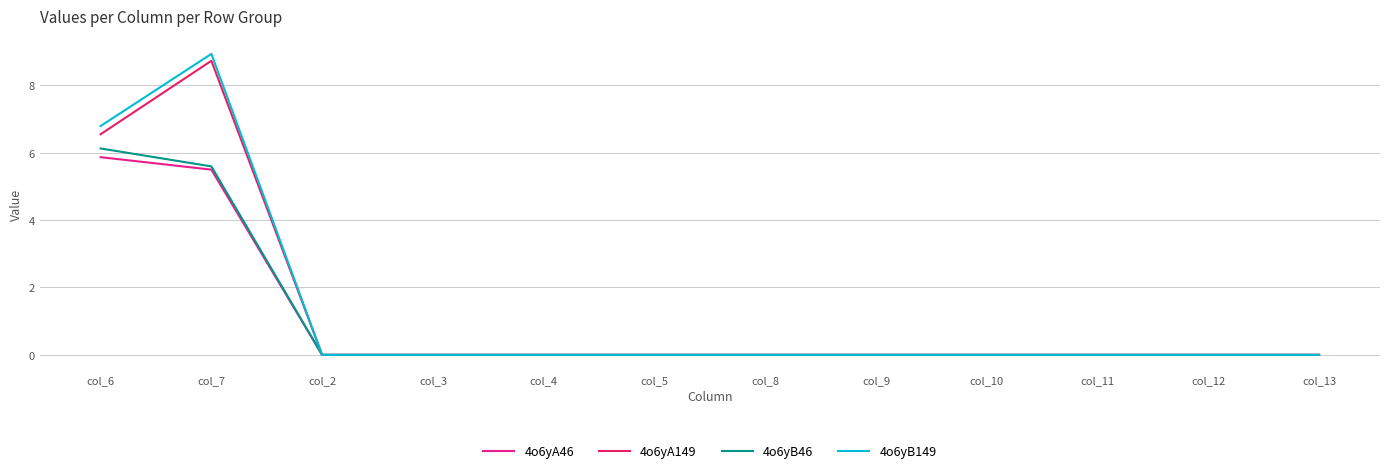

Is it true that 4o6yA46 equals 0.0 at col_3?

True